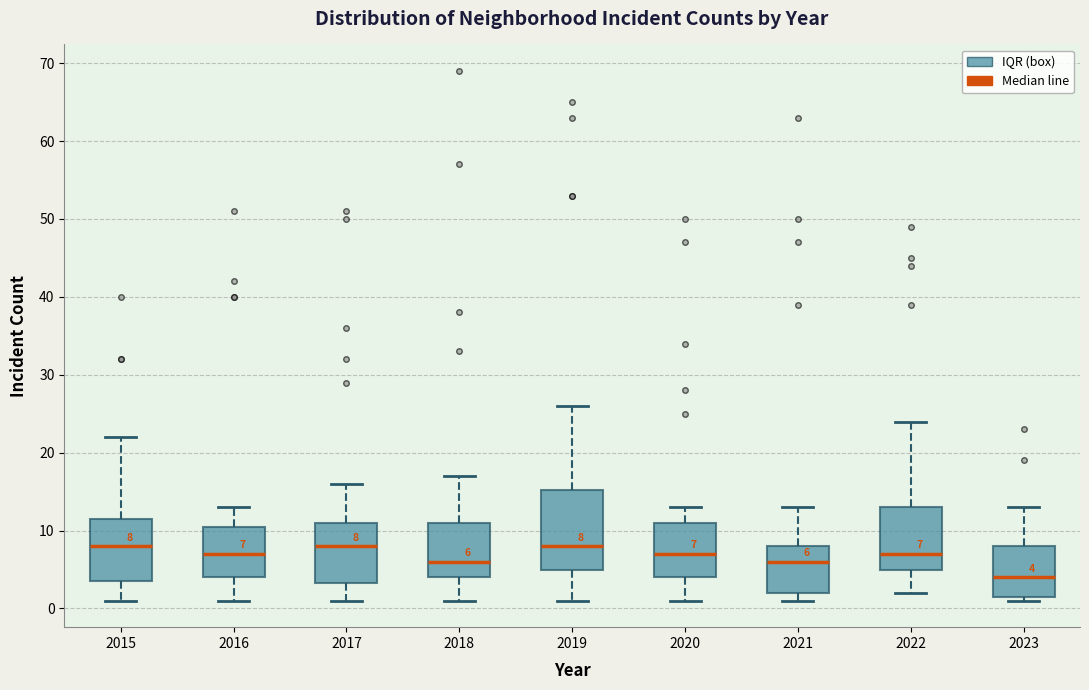

Which box is the tallest, from its lower edge to its upper edge?

2019